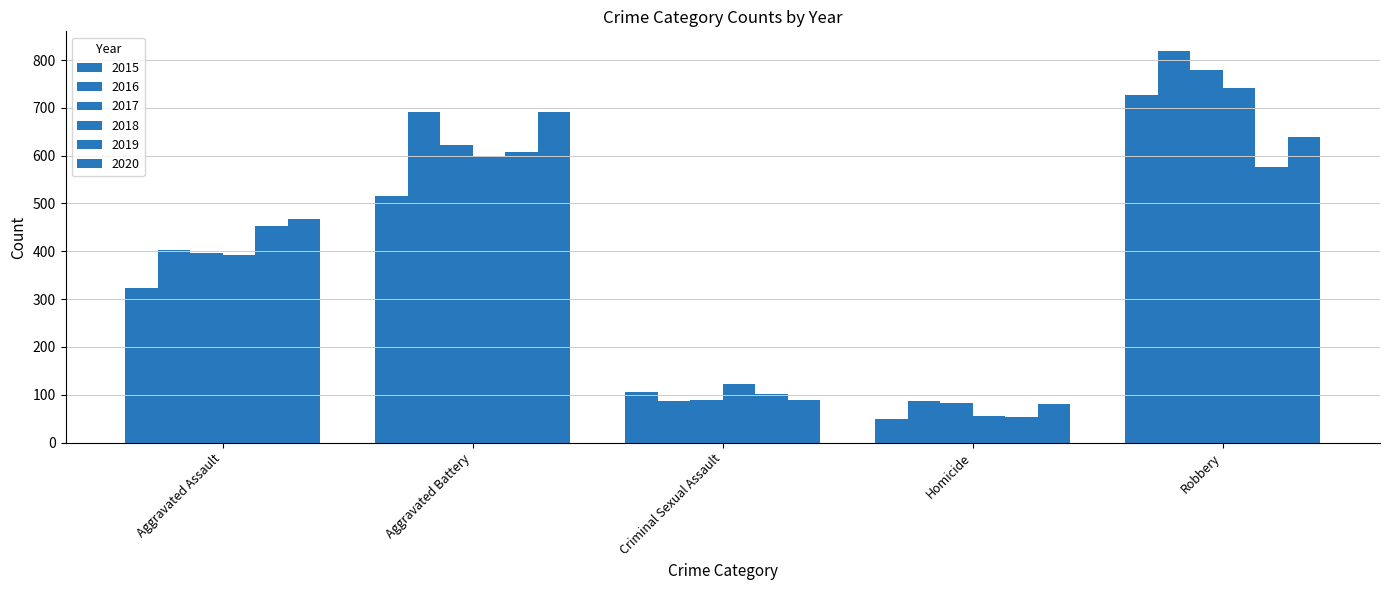

Reading left to right, what are all the values shown in this chart?

2015: Aggravated Assault=323	Aggravated Battery=515	Criminal Sexual Assault=105	Homicide=50	Robbery=726
2016: Aggravated Assault=402	Aggravated Battery=691	Criminal Sexual Assault=87	Homicide=87	Robbery=819
2017: Aggravated Assault=396	Aggravated Battery=623	Criminal Sexual Assault=90	Homicide=82	Robbery=780
2018: Aggravated Assault=392	Aggravated Battery=600	Criminal Sexual Assault=122	Homicide=56	Robbery=741
2019: Aggravated Assault=452	Aggravated Battery=608	Criminal Sexual Assault=102	Homicide=53	Robbery=577
2020: Aggravated Assault=468	Aggravated Battery=691	Criminal Sexual Assault=89	Homicide=81	Robbery=639